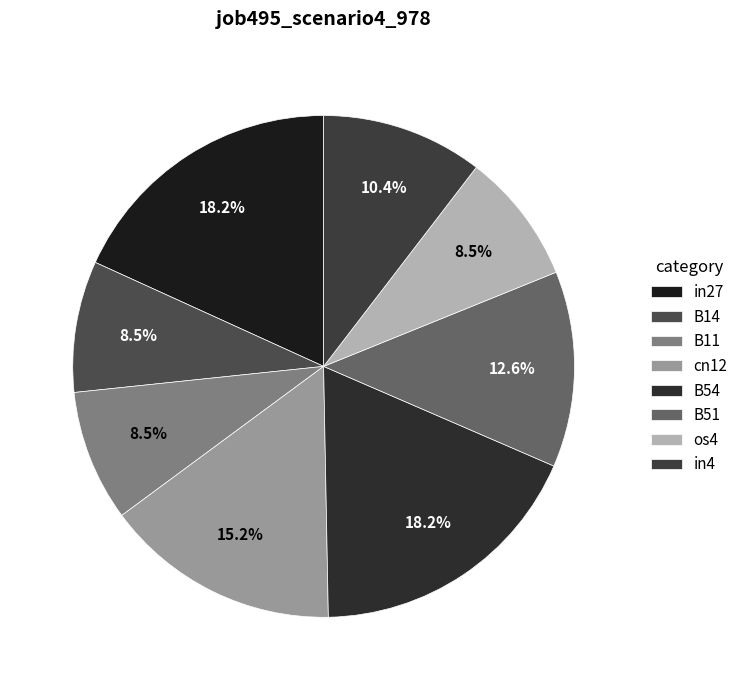

To the nearest percent, what is the difference between the largest and smallest slice percentages?

10%